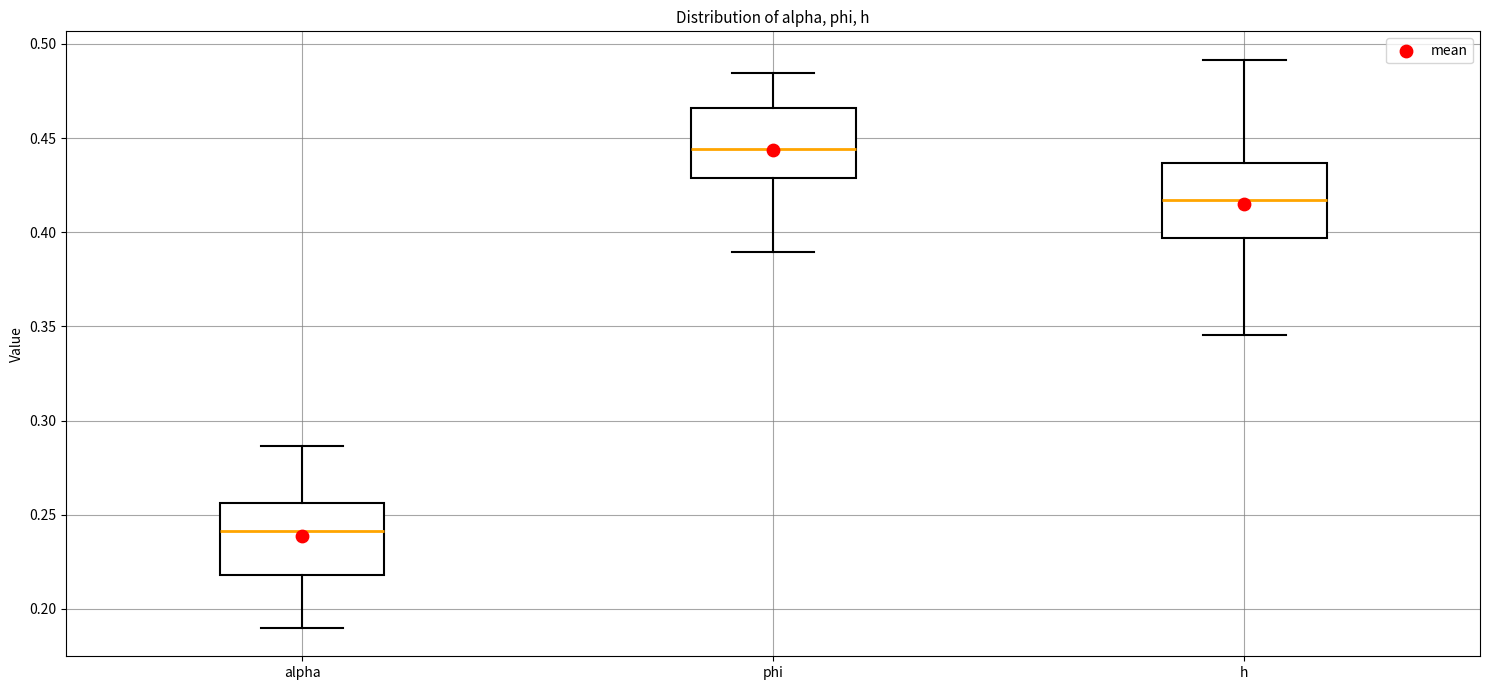

Reading left to right, transcribe this box plot: for each box, give where its median line is, the range the box spans, and where its two whiskers end, as read against the y-axis. The values are not printed on the chart, so give them approximately, as read against the axis.

alpha: median 0.240, box 0.220 to 0.255, whiskers 0.190 to 0.285
phi: median 0.445, box 0.430 to 0.465, whiskers 0.390 to 0.485
h: median 0.415, box 0.395 to 0.435, whiskers 0.345 to 0.490